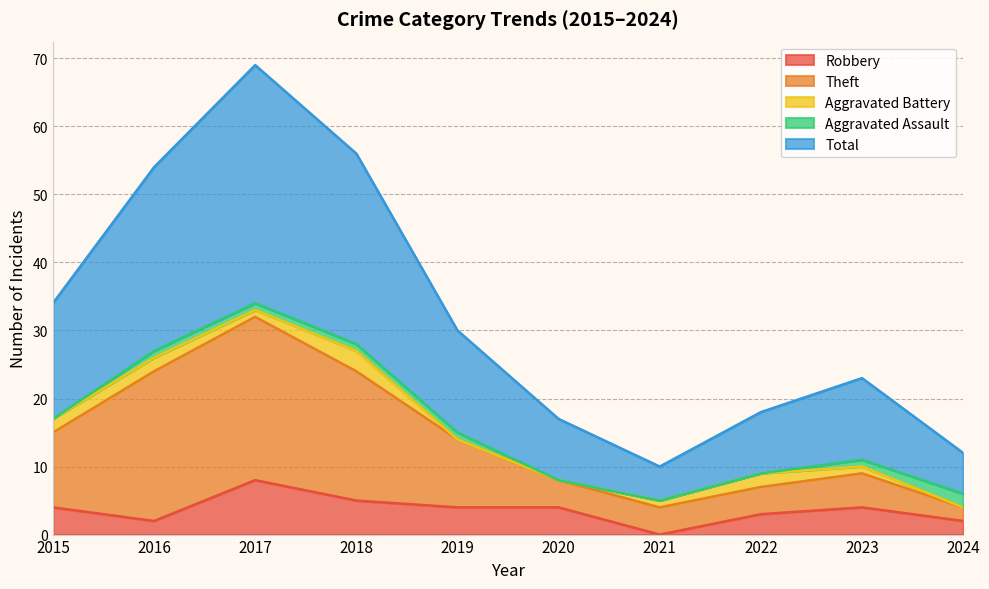

What is the average value of the Total series?

32